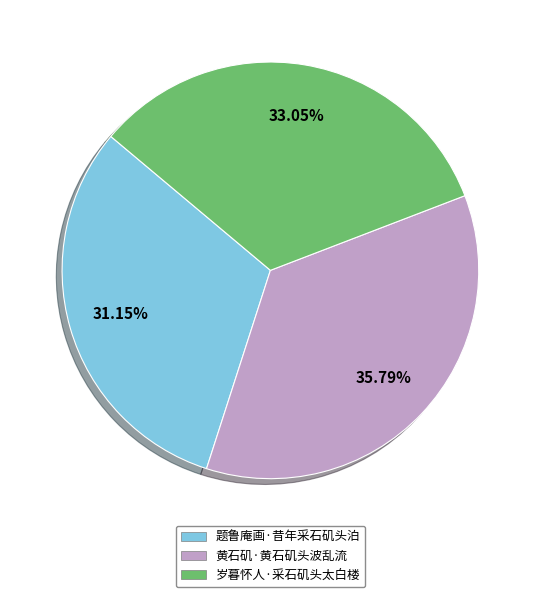

Rank the categories by value from highest to lowest.

黄石矶·黄石矶头波乱流, 岁暮怀人·采石矶头太白楼, 题鲁庵画·昔年采石矶头泊